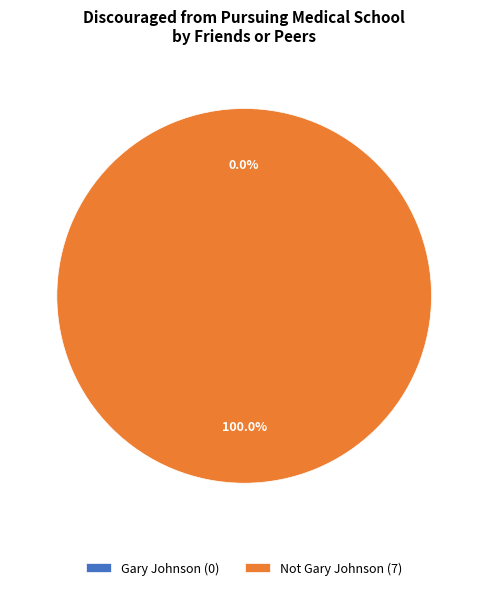

Is Gary Johnson the majority of the pie?

No